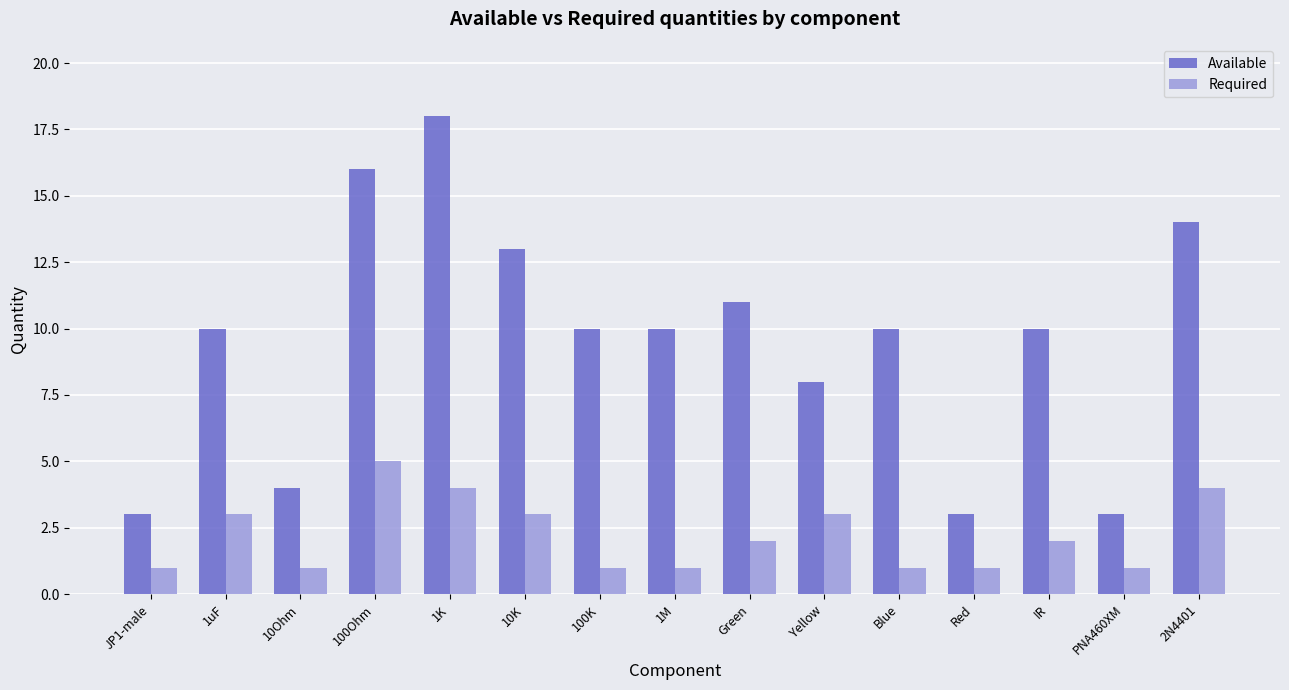

Between 1M and PNA460XM, which series saw the biggest shift?

Available